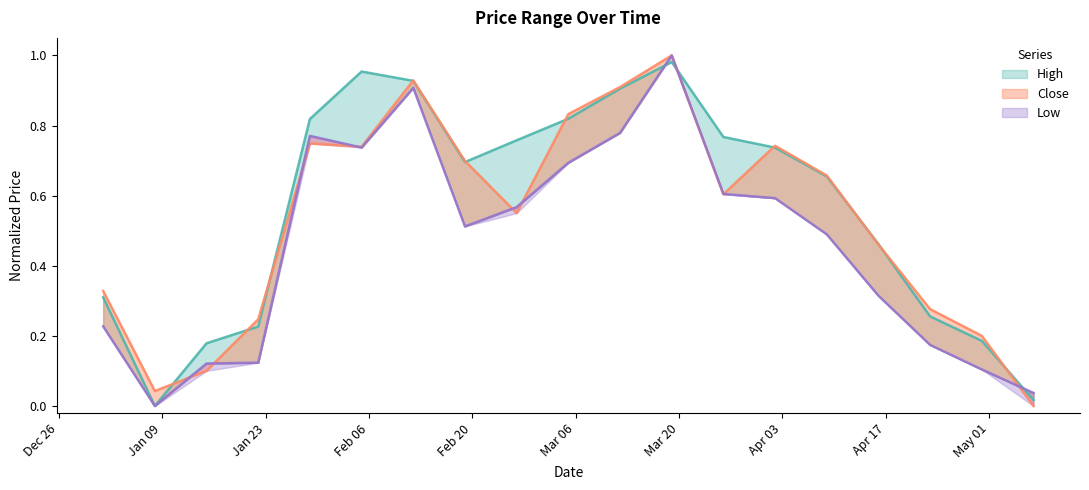

What is the spread (max minus min) of values at 2023-01-29?

0.1